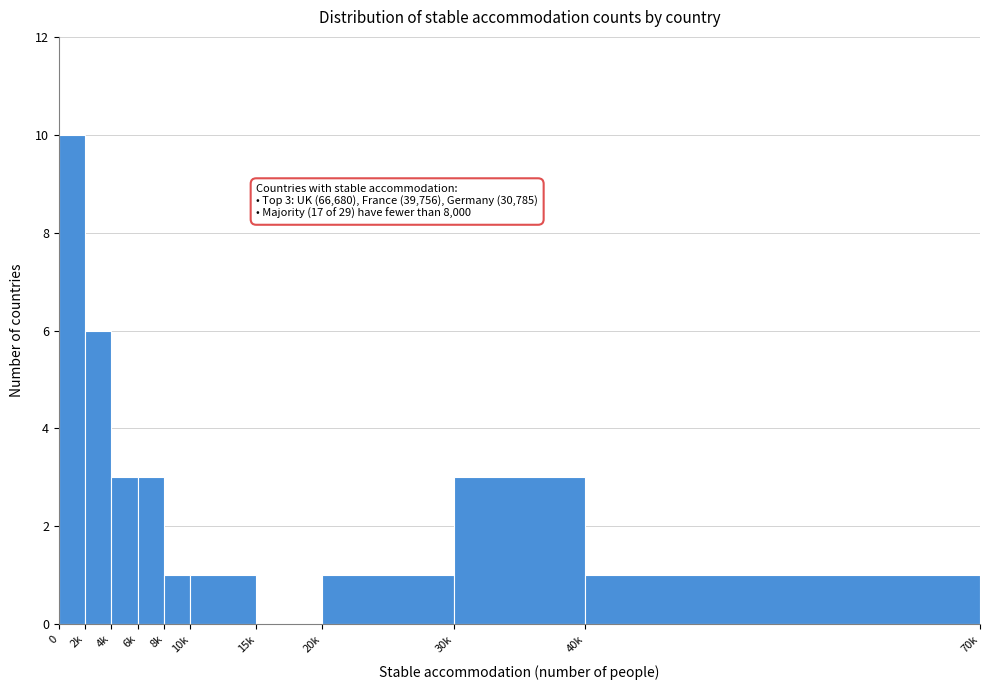

Reading left to right, what are all the values shown in this chart?

0=10	2k=6	4k=3	6k=3	8k=1	10k=1	15k=0	20k=1	30k=3	40k=1